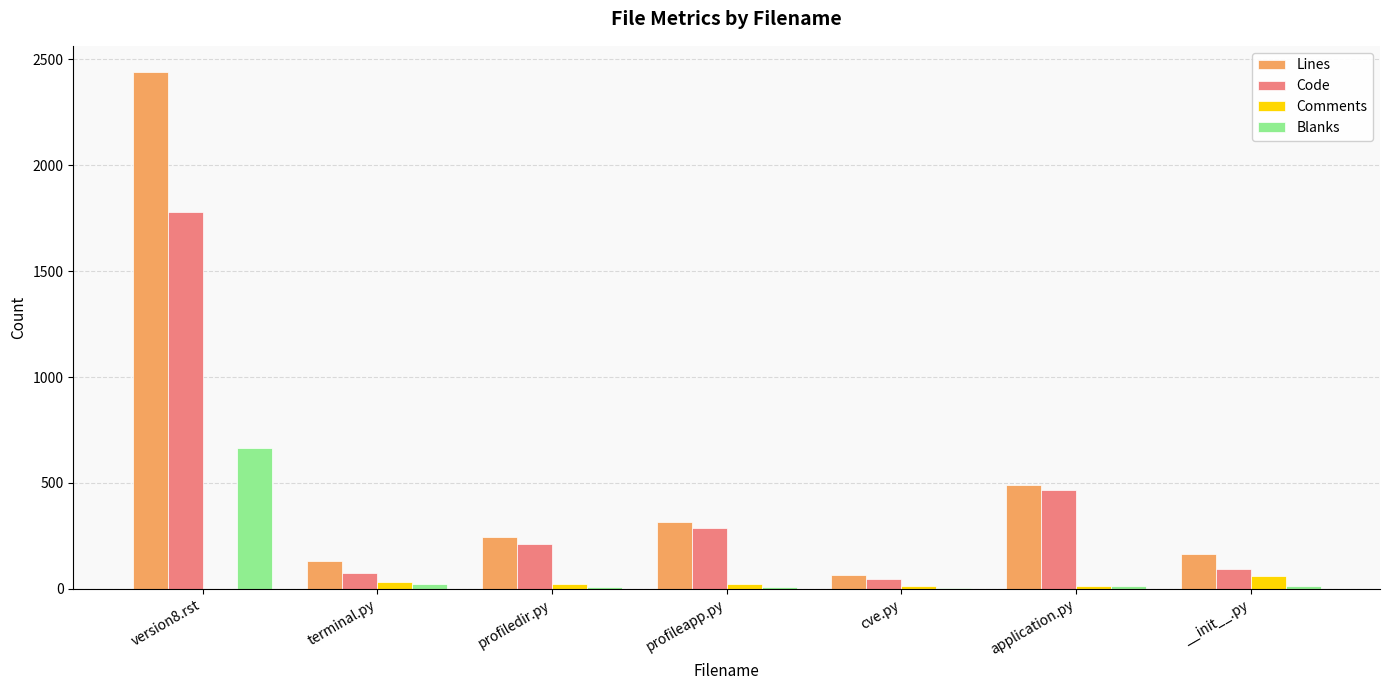

What is the difference between the Comments values at application.py and profiledir.py?

7